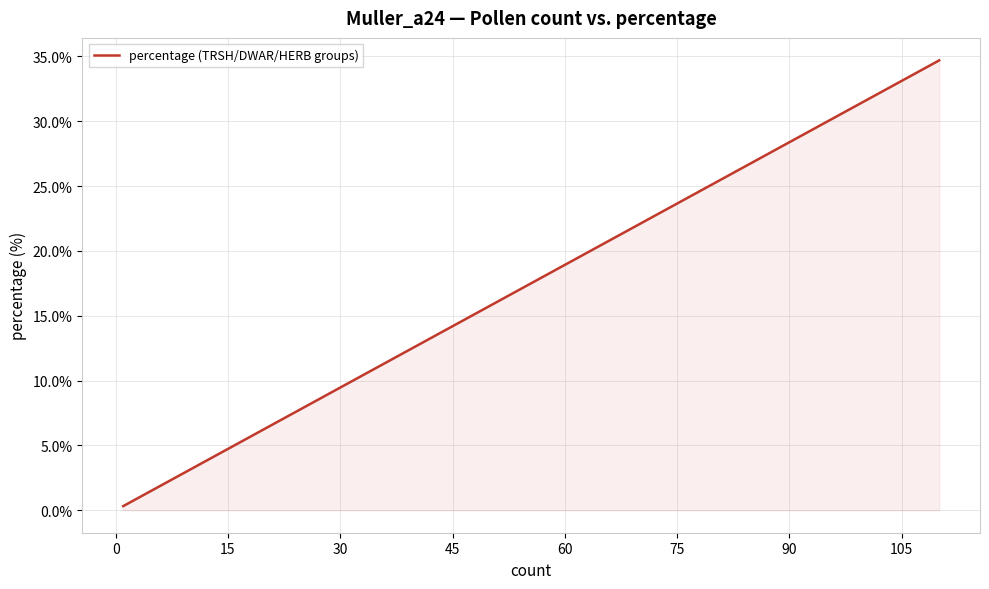

Count the number of categories in the chart.

15